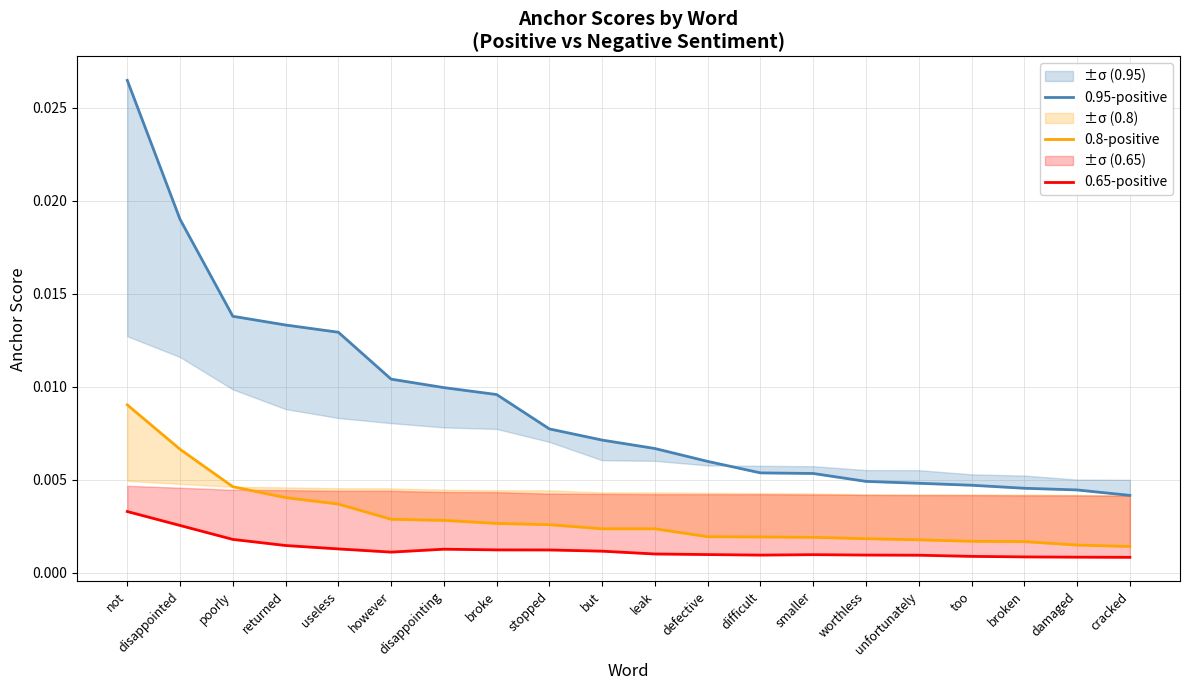

How many 0.95-positive values are between 0 and 1?

20